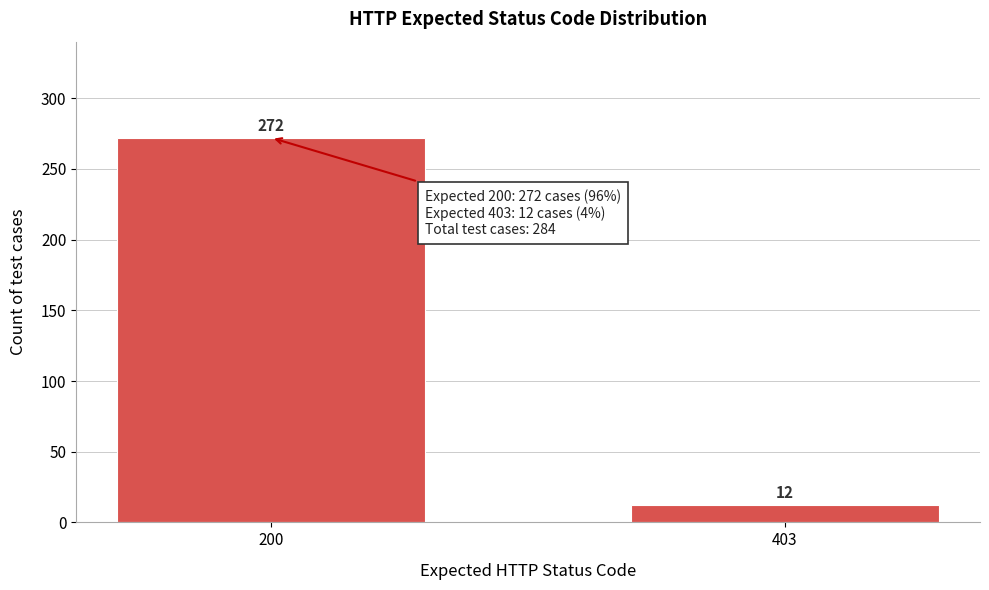

Reading right to left, transcribe all the data shown in this chart.

403=12	200=272